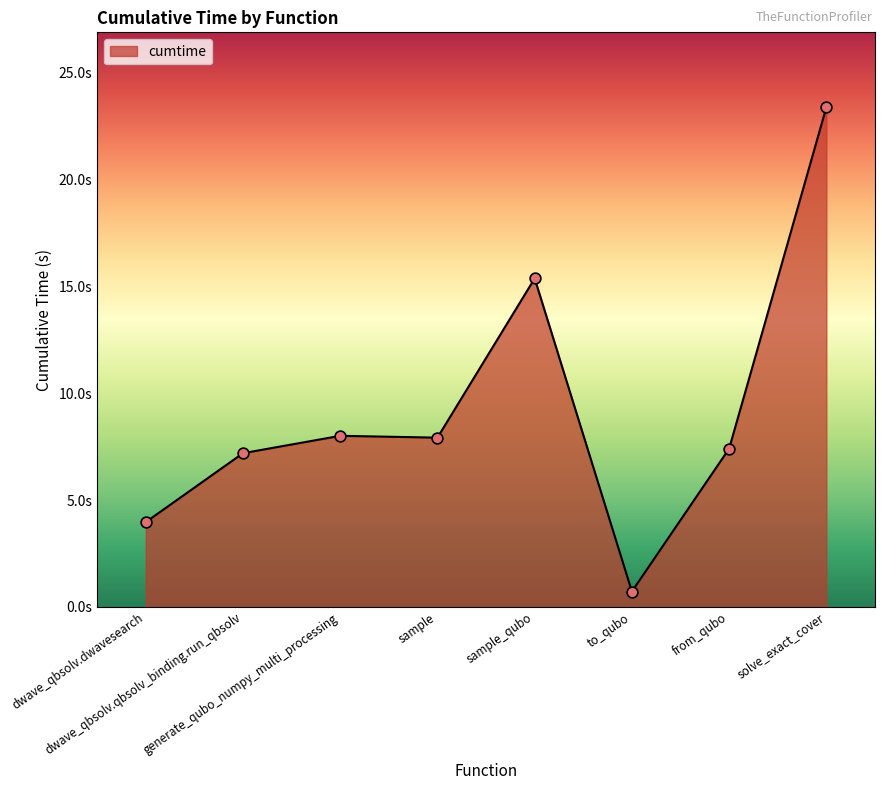

Which has a higher value, from_qubo or dwave_qbsolv.dwavesearch?

from_qubo